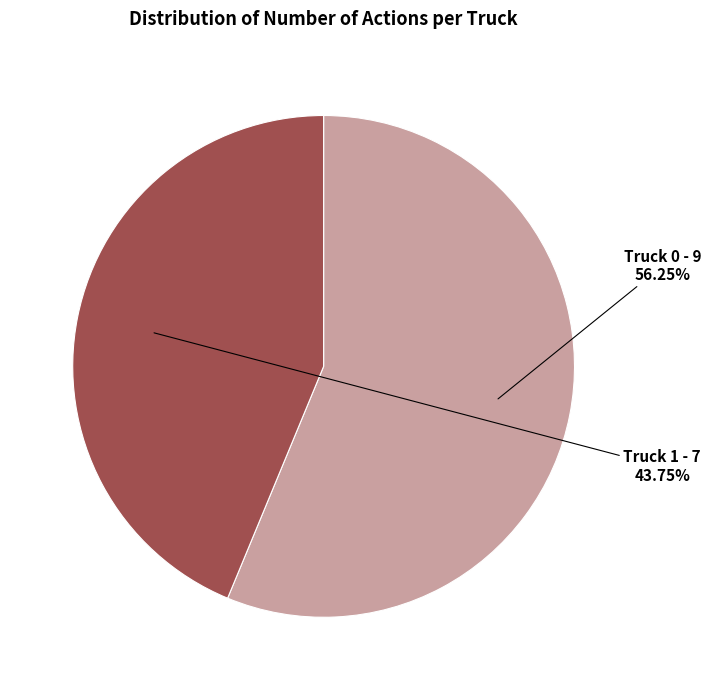

Count the number of slices in the pie.

2